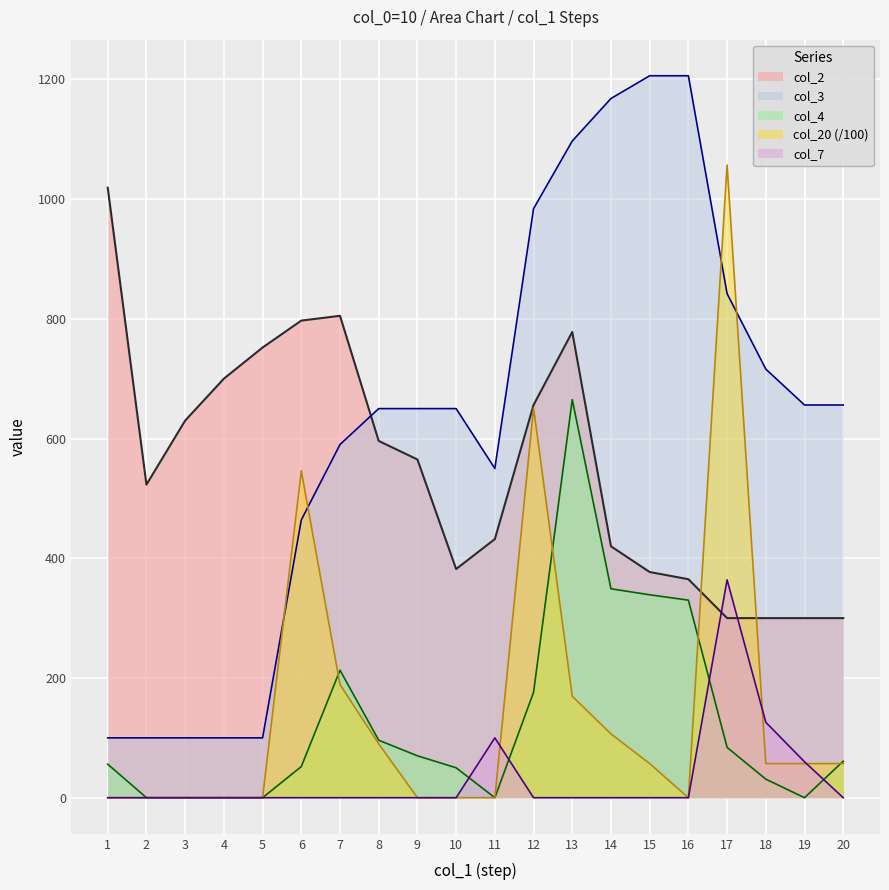

After their last crossing, which series has the higher values: col_7 or col_20?

col_20